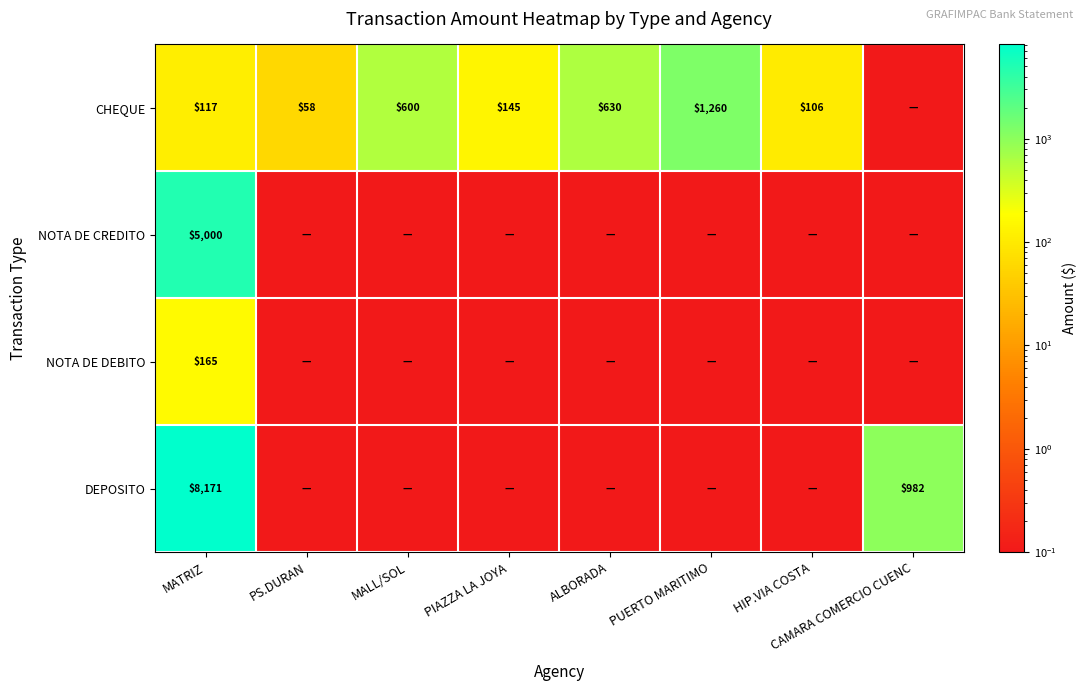

Which has a higher value, MATRIZ or PS.DURAN?

MATRIZ